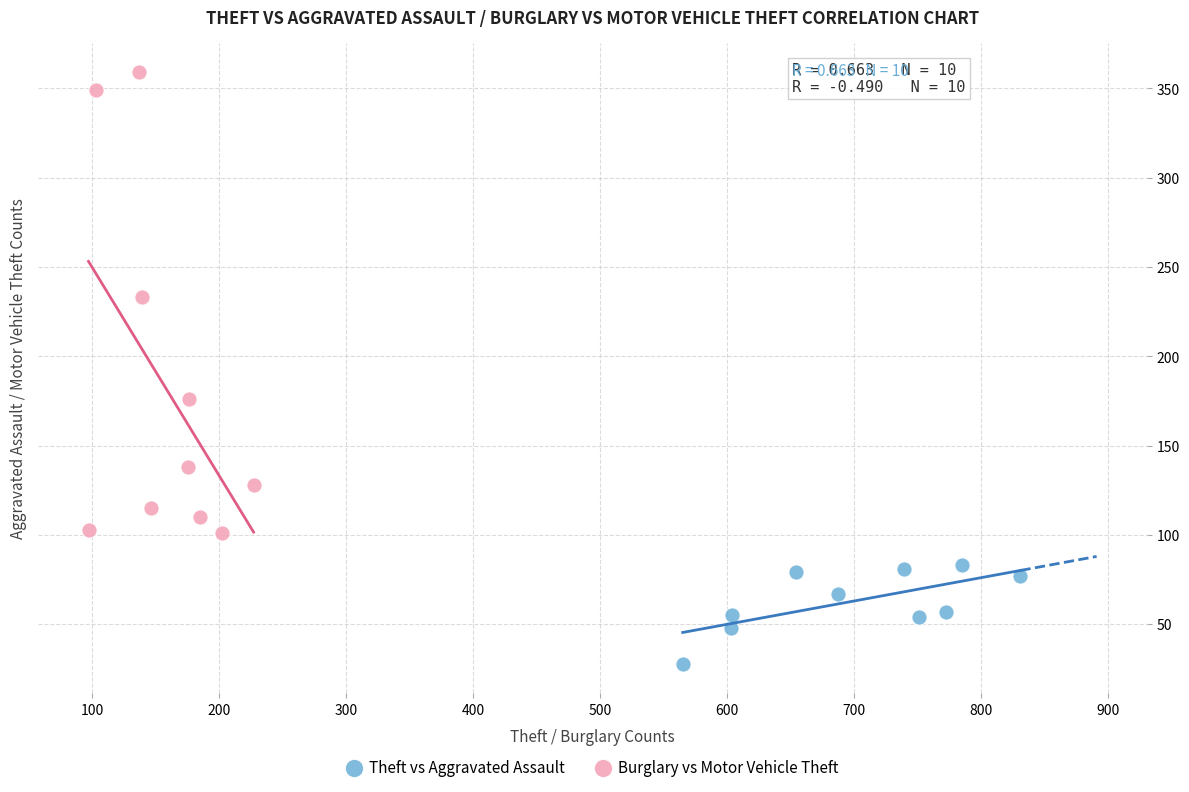

Which series has the widest spread of Y values?

Burglary vs Motor Vehicle Theft